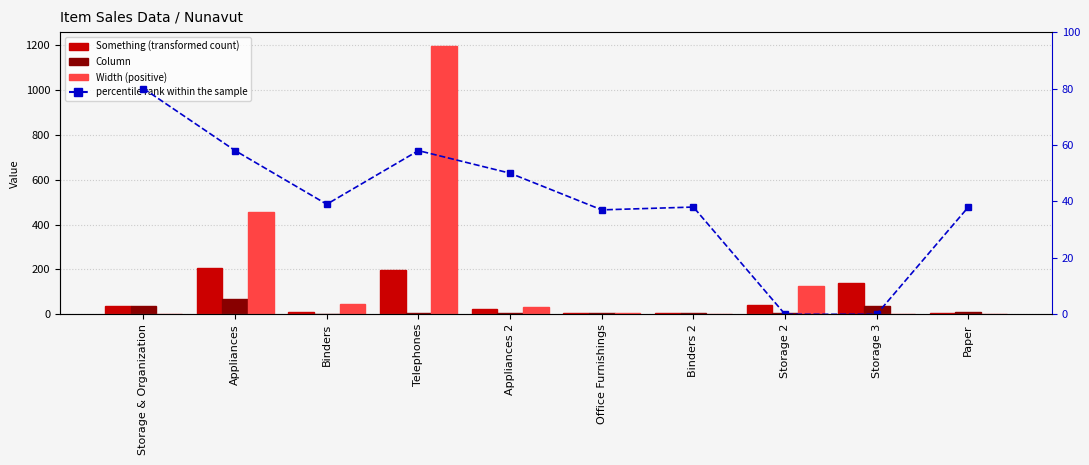

Which category has the highest value in the Width (positive) series?

Telephones